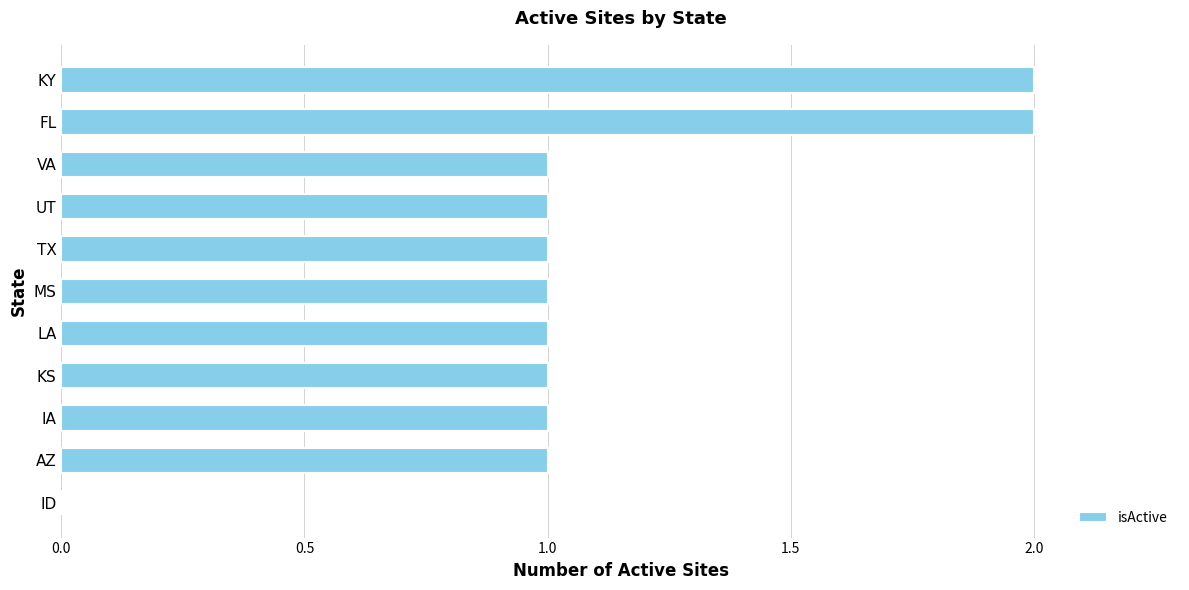

Reading bottom to top, transcribe all the data shown in this chart.

ID=0	AZ=1	IA=1	KS=1	LA=1	MS=1	TX=1	UT=1	VA=1	FL=2	KY=2